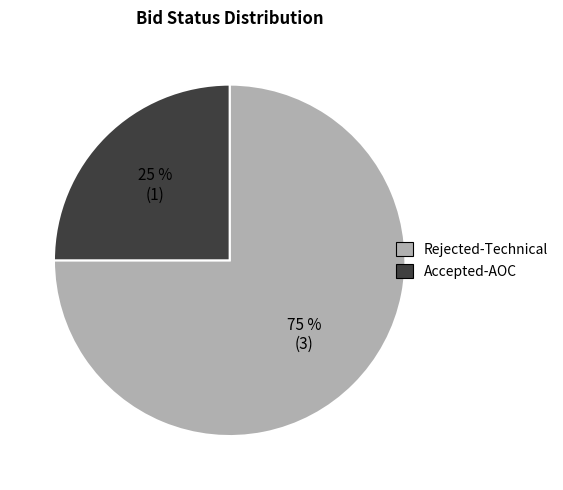

The Rejected-Technical slice represents 75% of the pie. True or false?

True